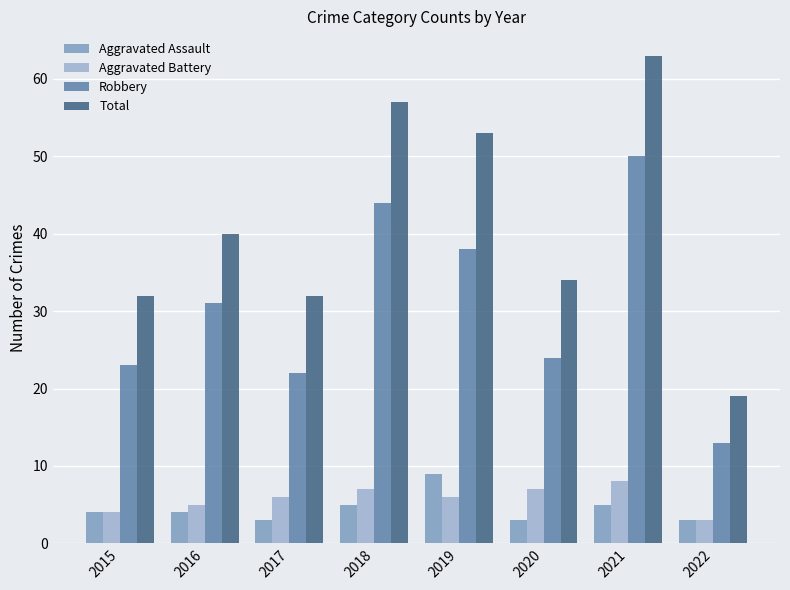

The Robbery series shows 38 at 2019. True or false?

True